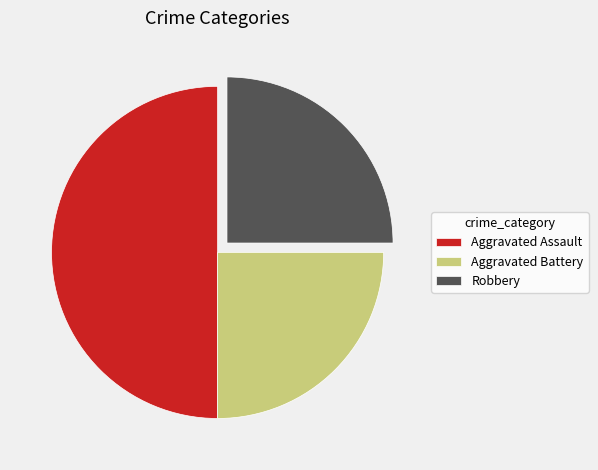

Is it true that Aggravated Battery is 32% of the pie?

False